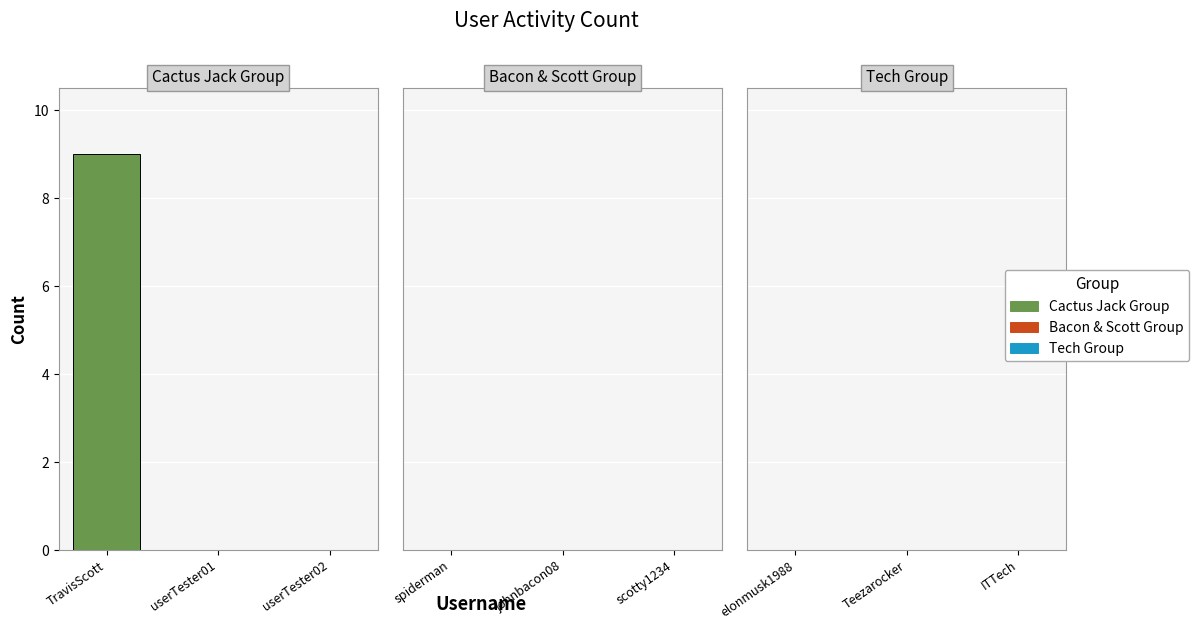

Between userTester01 and TravisScott, which is larger?

TravisScott